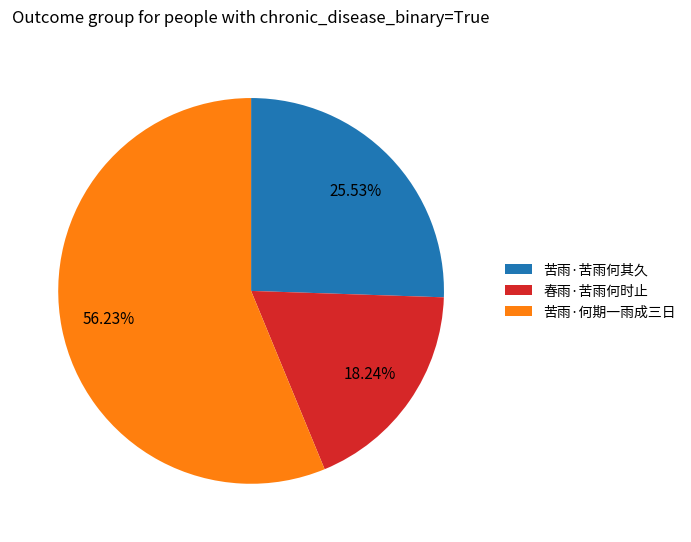

Count the number of slices in the pie.

3